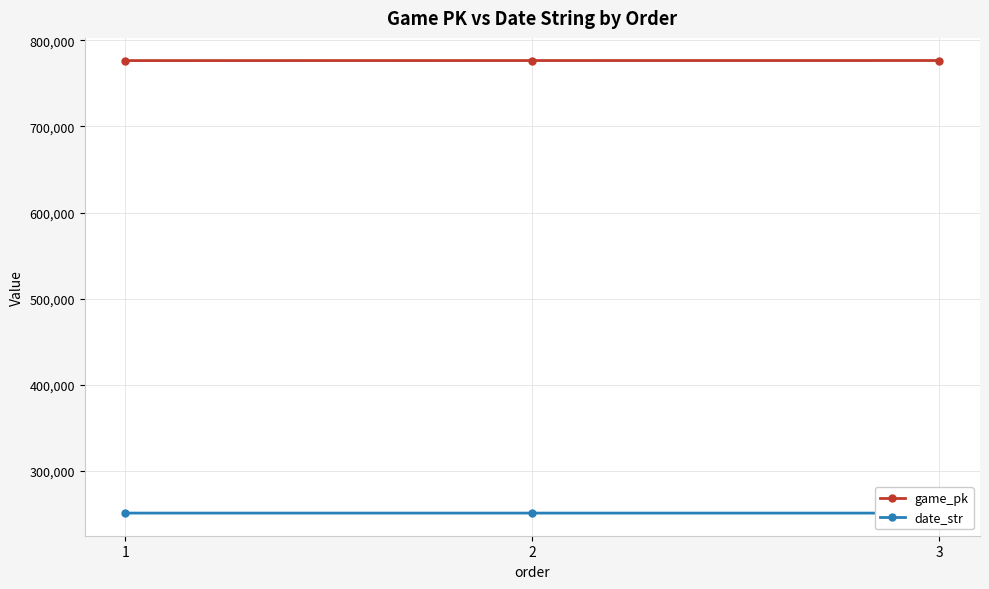

Between 2 and 1, which is larger?

2